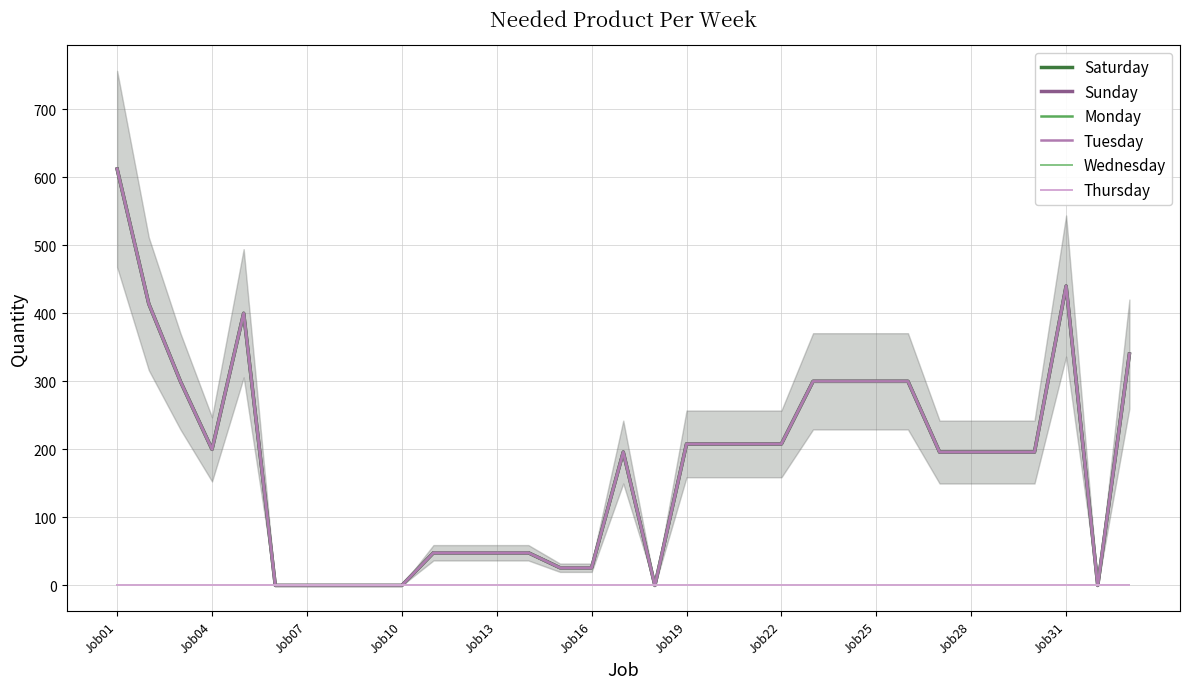

What is the greatest value displayed?

612